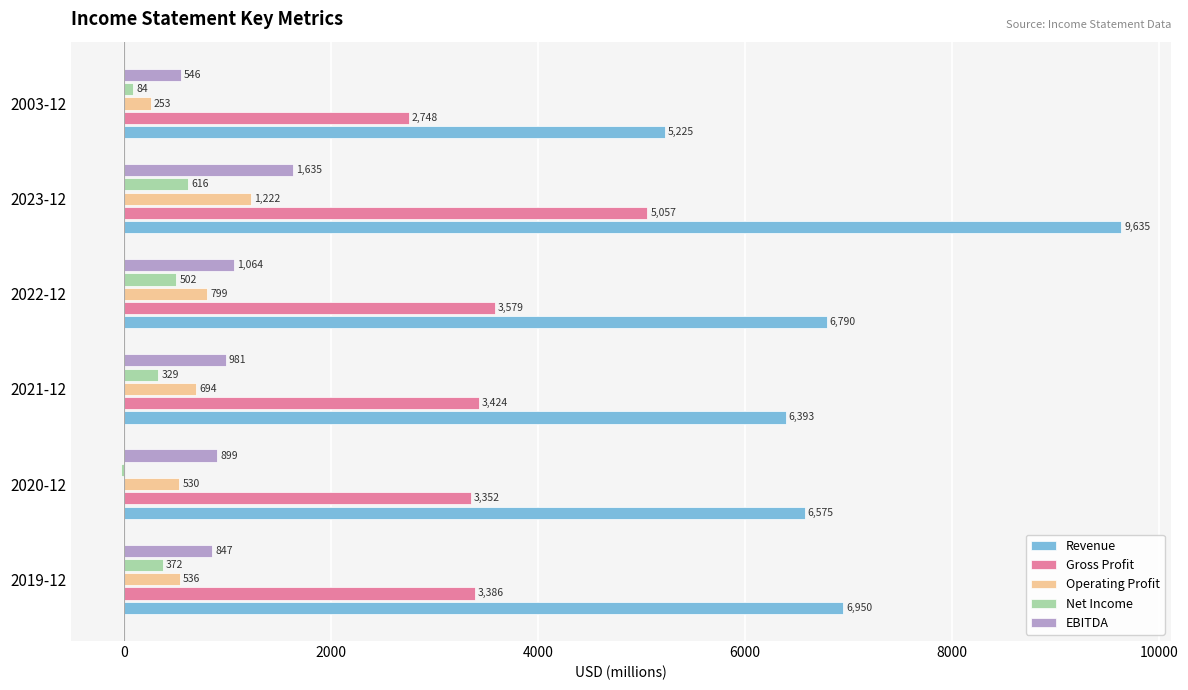

What is the average value of the Operating Profit series?

672.3